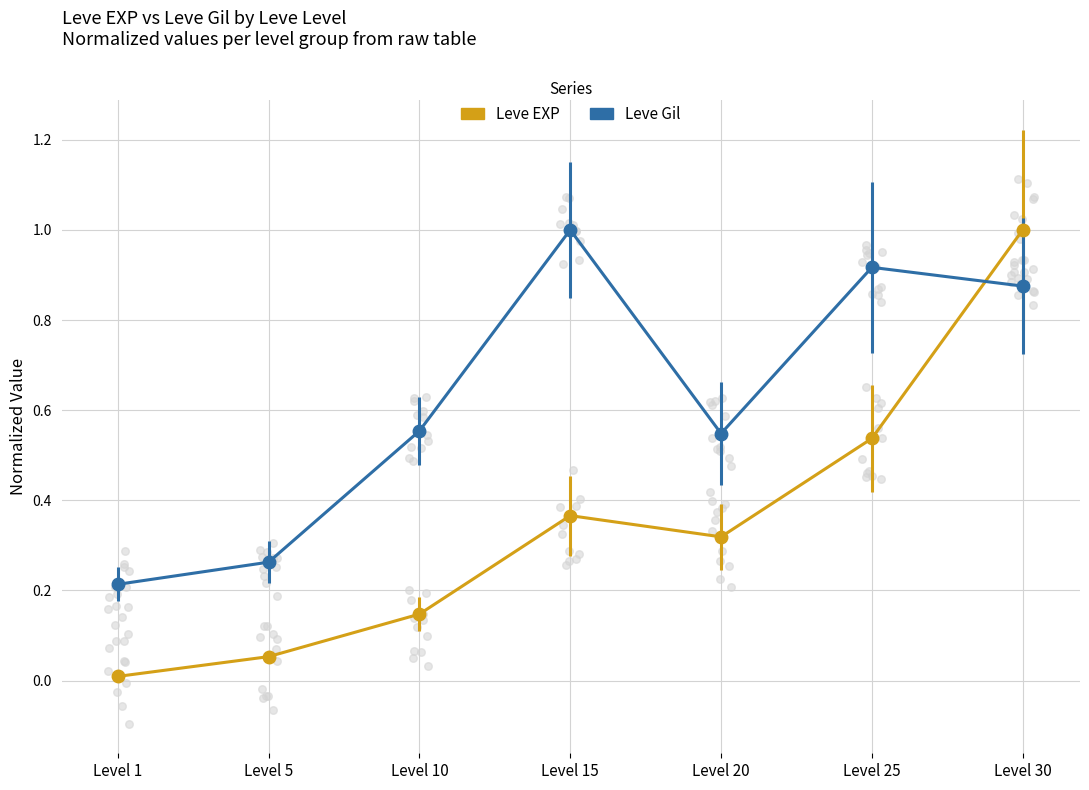

Which series reaches the minimum Y coordinate?

Leve EXP